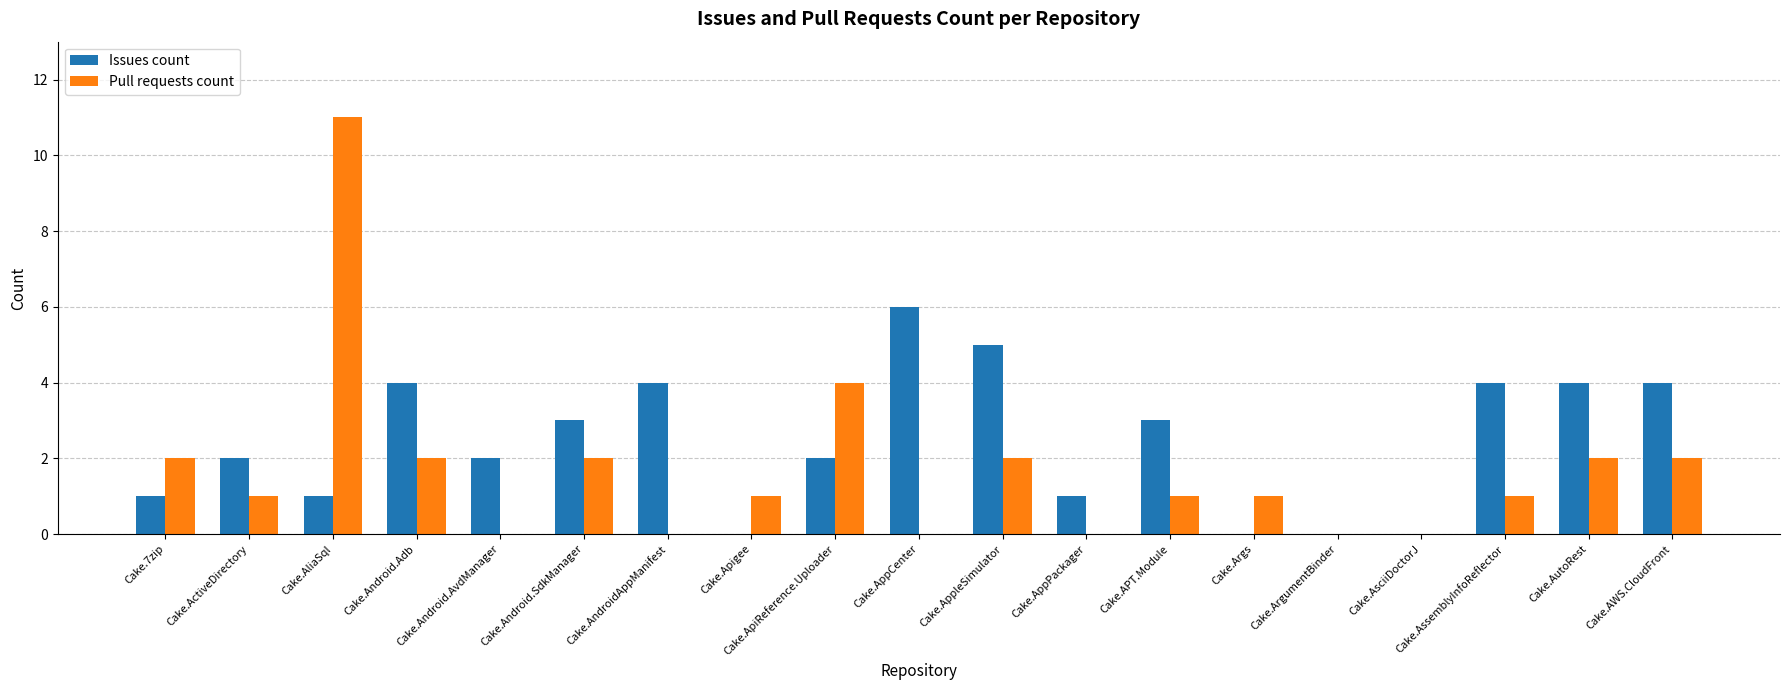

What is the maximum value shown in the chart?

11